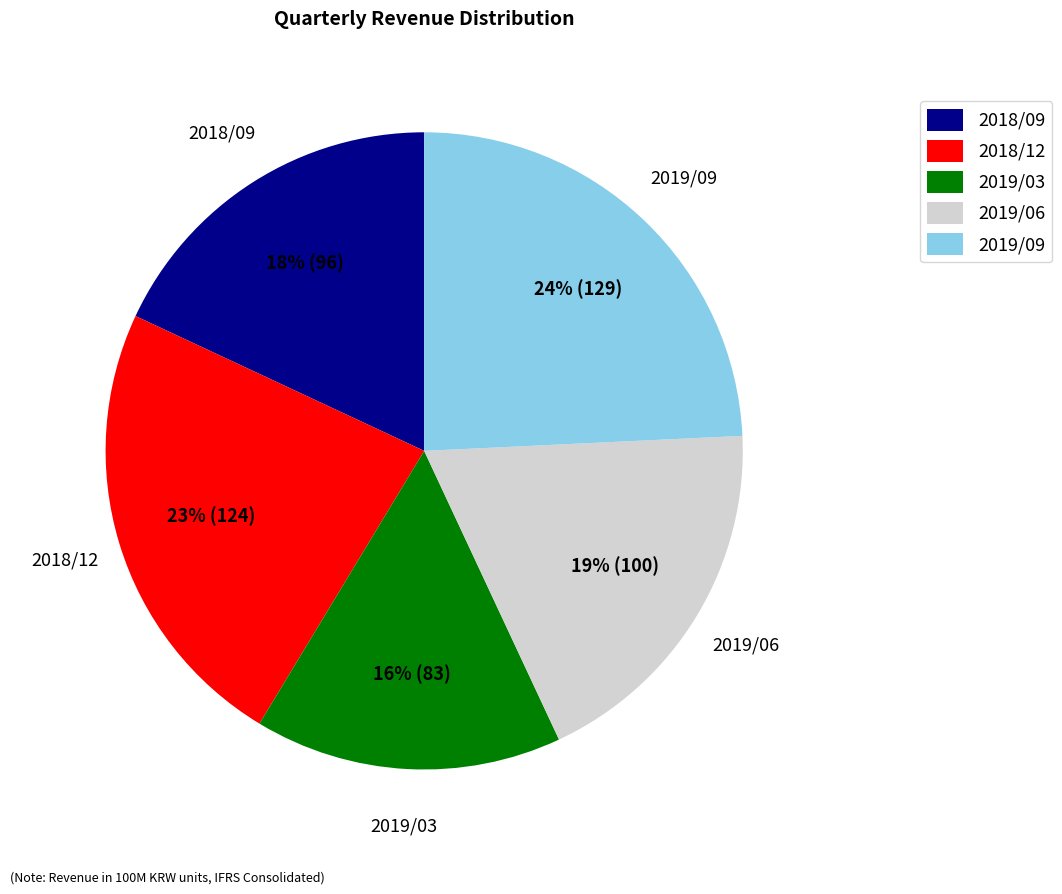

What is the largest slice in the pie chart?

2019/09